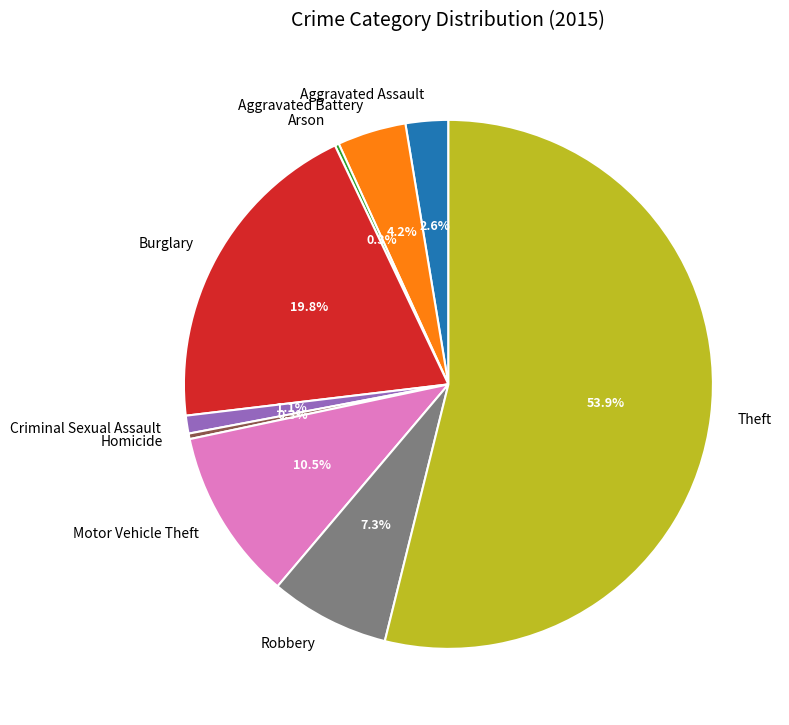

Which has a higher value, Criminal Sexual Assault or Aggravated Assault?

Aggravated Assault